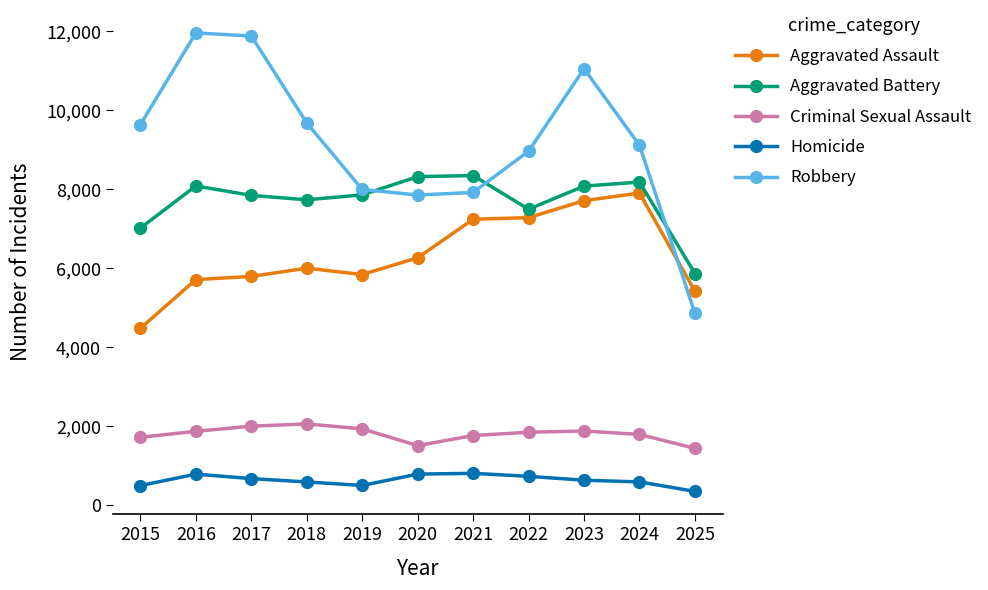

How many lines are shown in the chart?

5